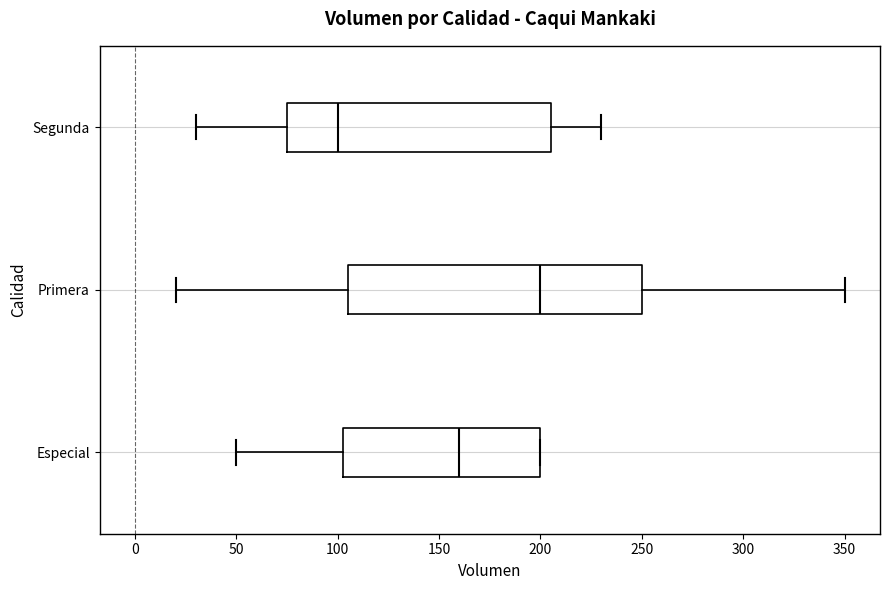

Where does the left whisker of the box for Segunda end on the x-axis? The values are not printed on the chart, so give them approximately, as read against the axis.

30